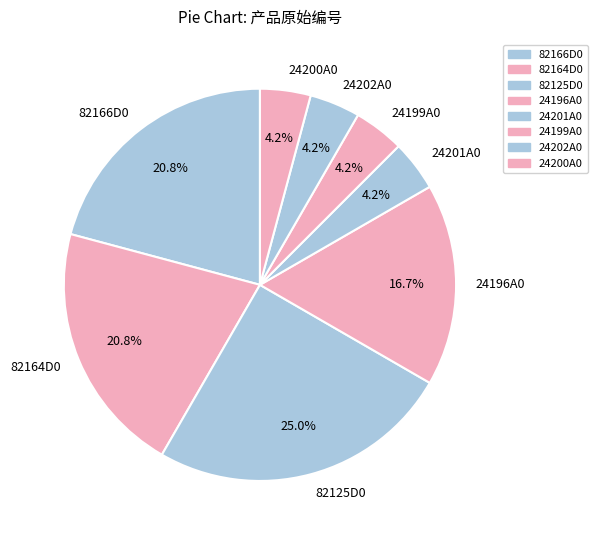

Between 24196A0 and 82125D0, which is larger?

82125D0